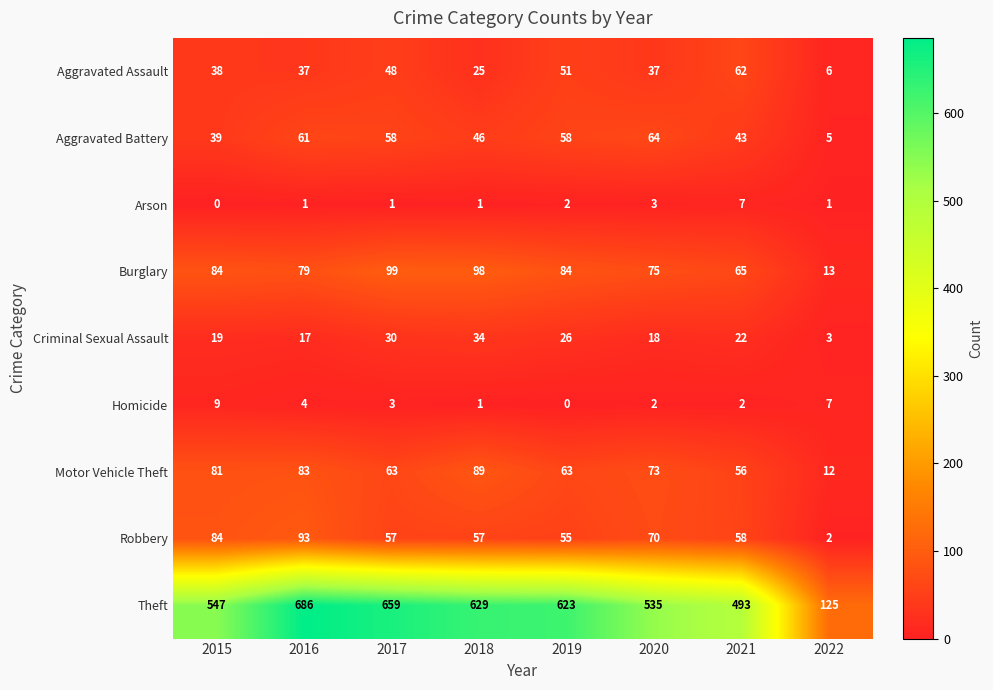

Count the Homicide values in the range 2 to 7.

5